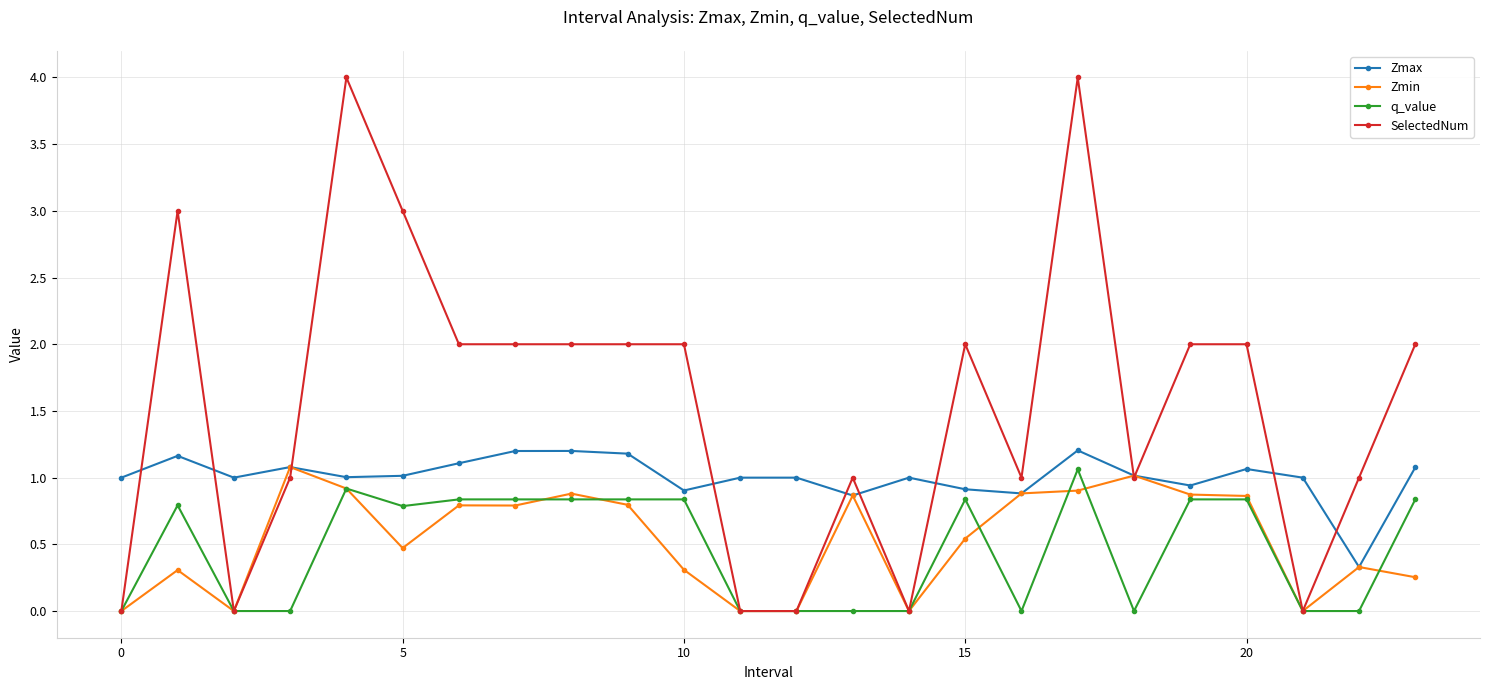

What is the value of the SelectedNum point at the 24th from the left?

2.0